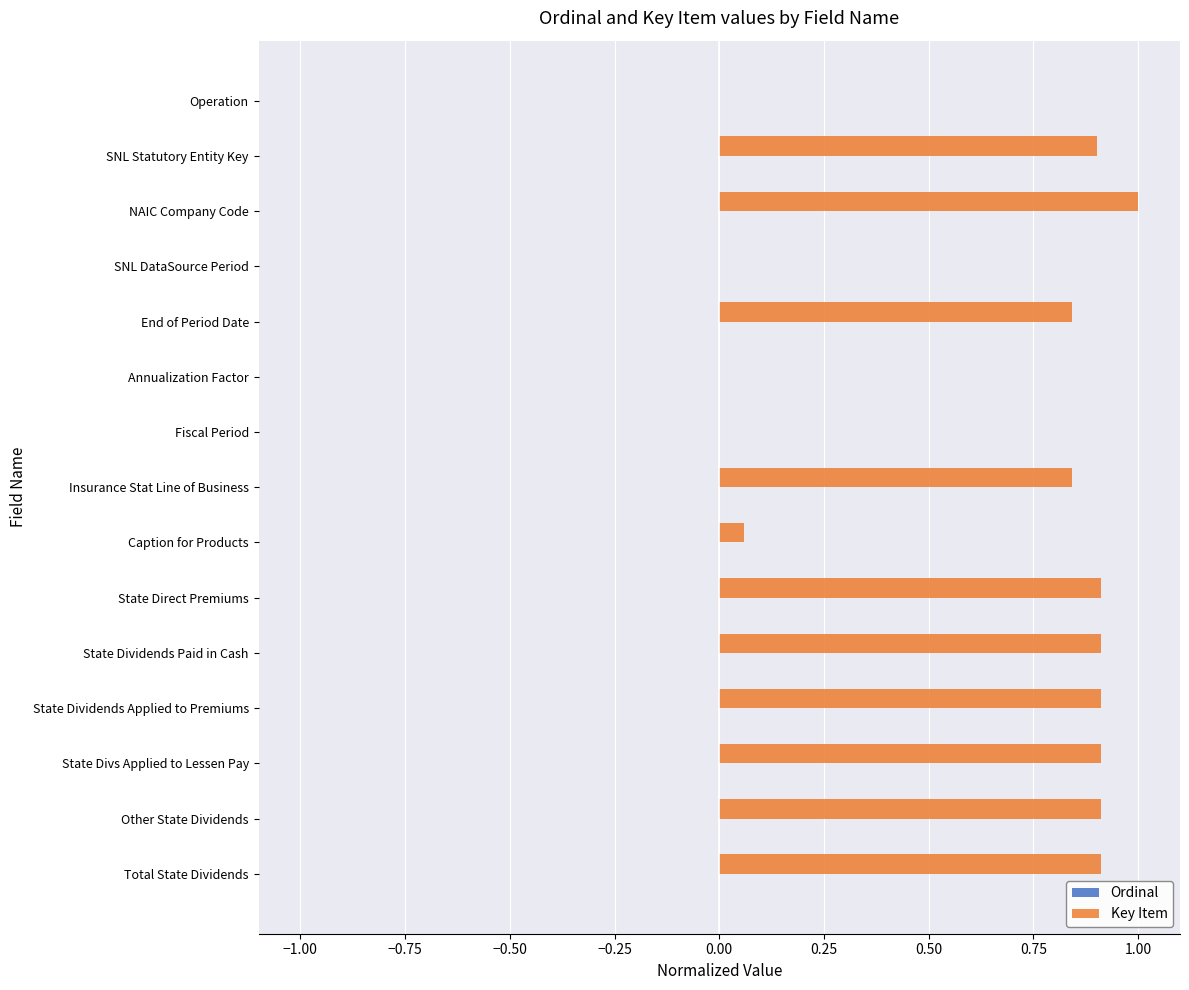

What is the maximum value shown in the chart?

1.0